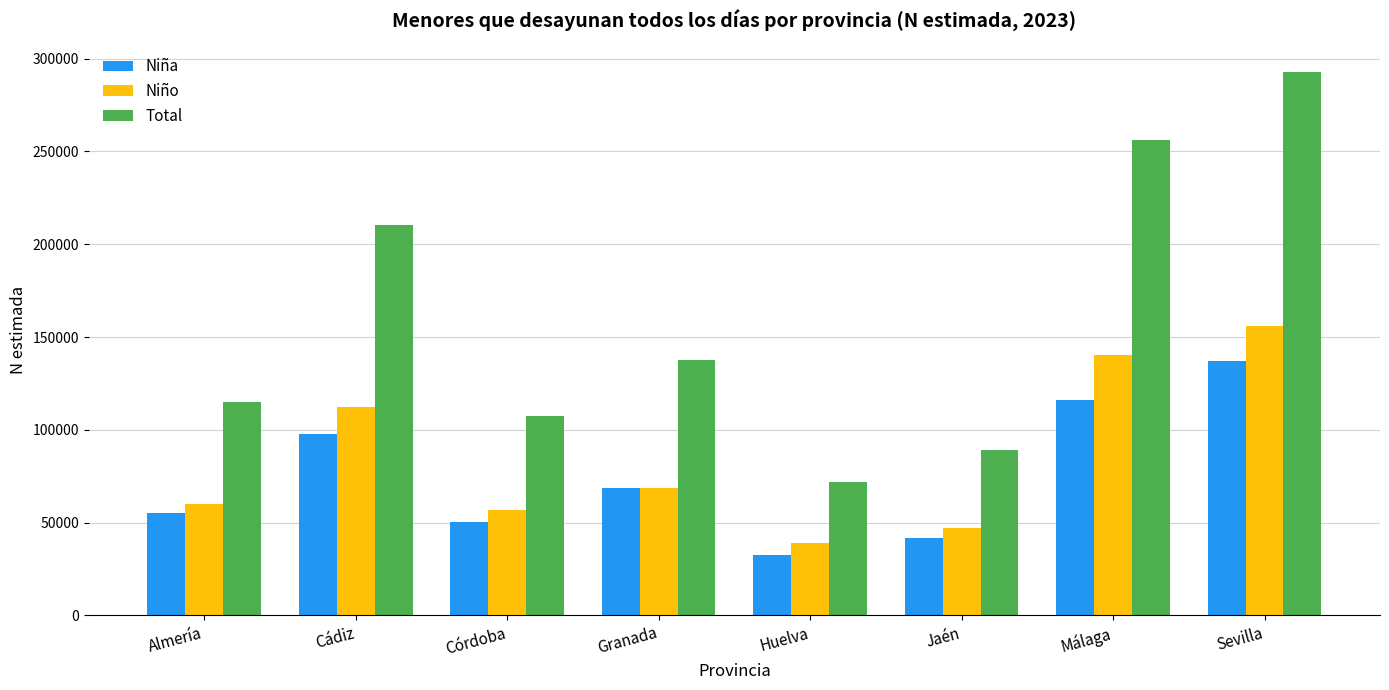

What is the spread (max minus min) of values at Granada?

68892